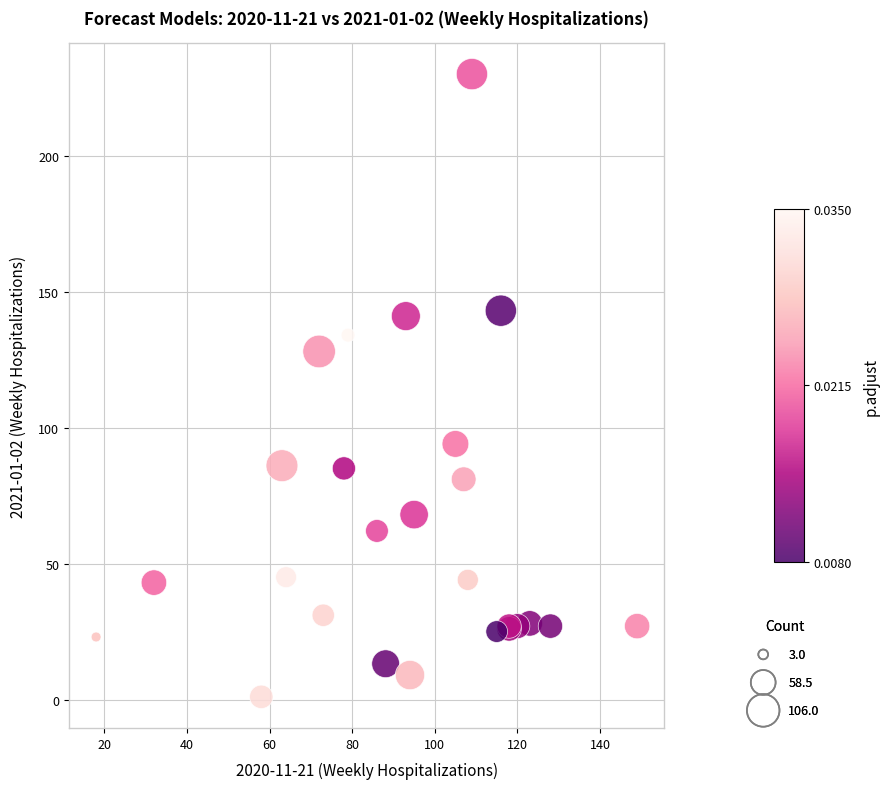

What Y value in the scatter plot is closest to 115?

128.0